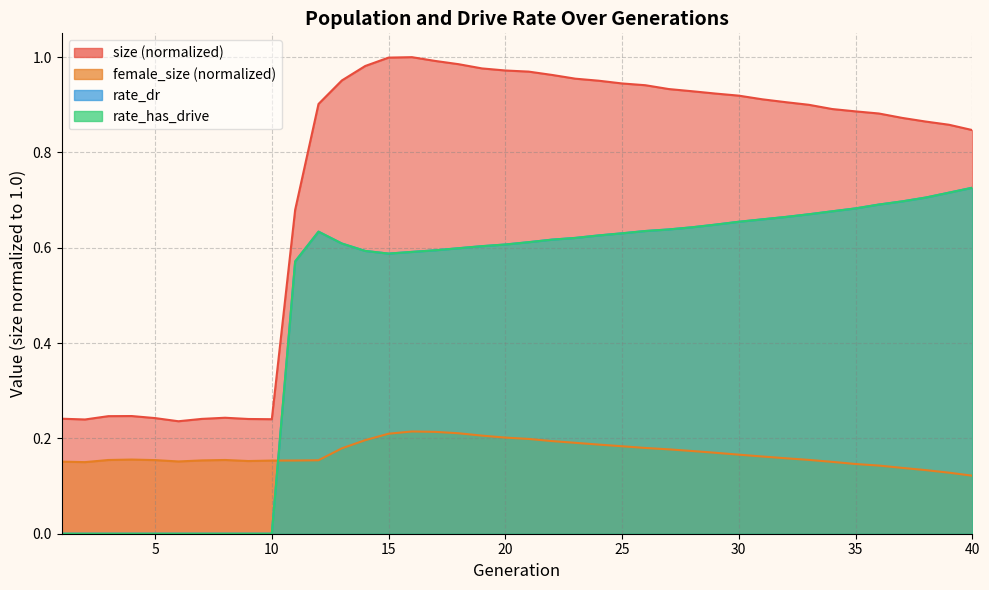

Where is the first local minimum for rate_has_drive?

15